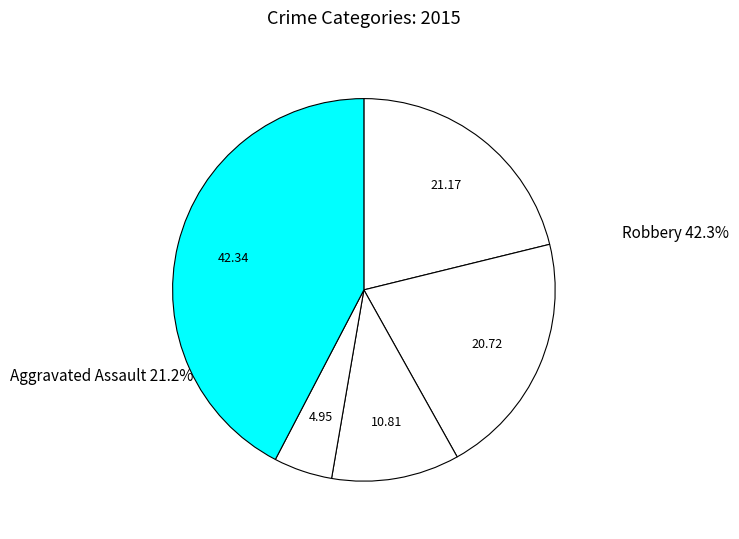

The Aggravated Battery slice represents 21% of the pie. True or false?

True